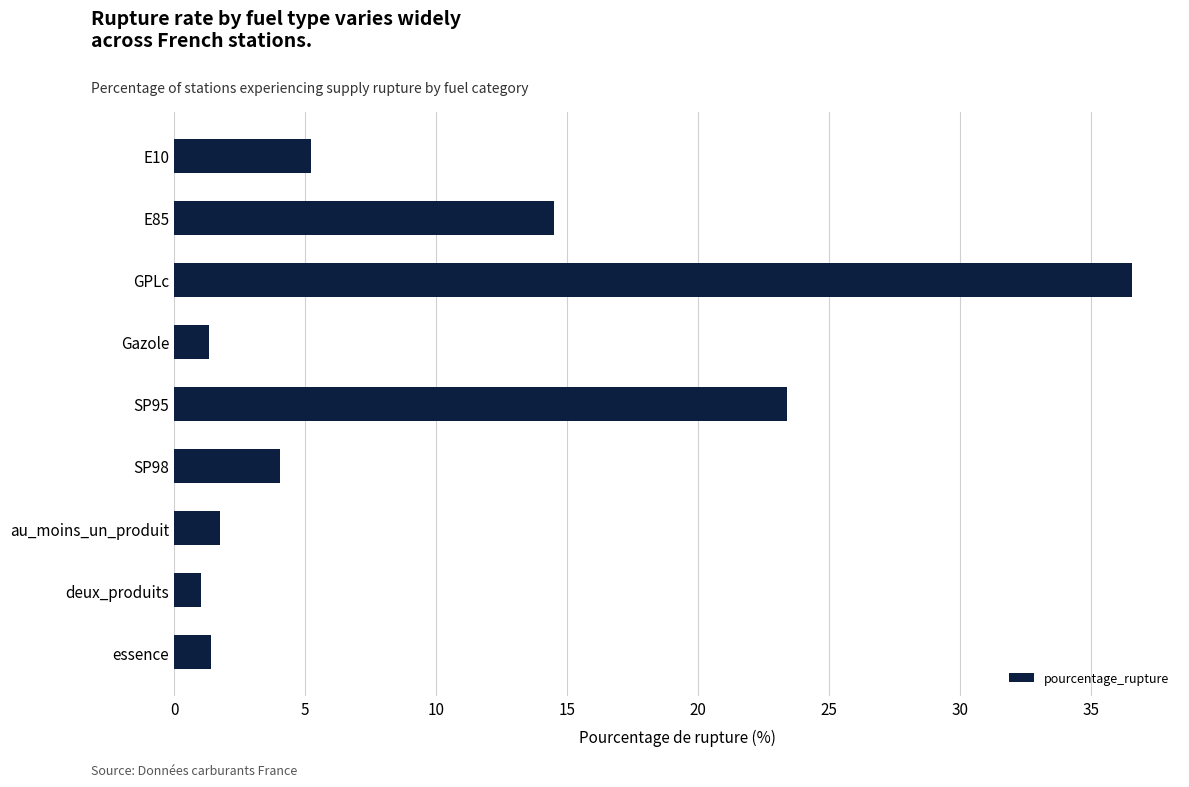

The chart shows a value of 23.4 at SP95. True or false?

True